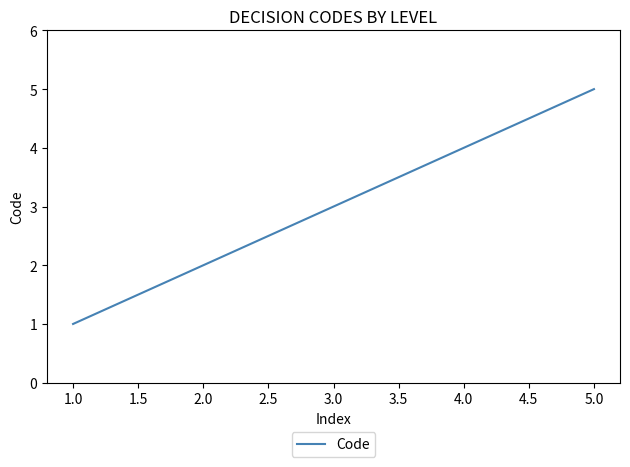

True or false: the data shows 4 at 2.0.

False